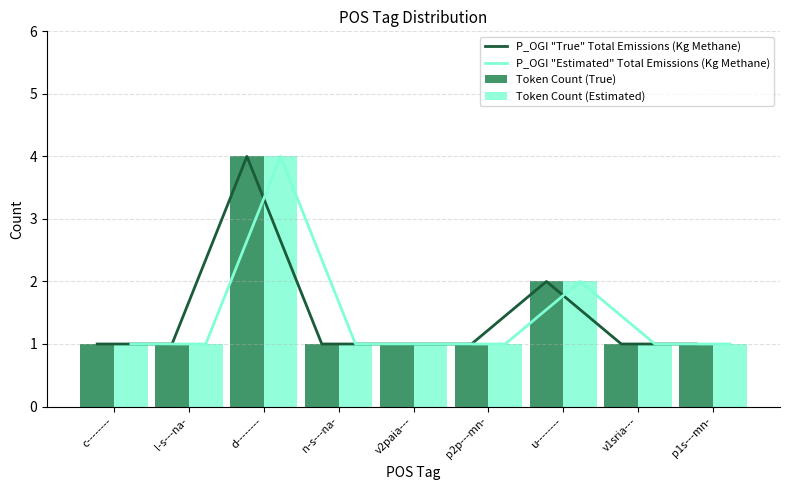

Count the number of data series in this chart.

4